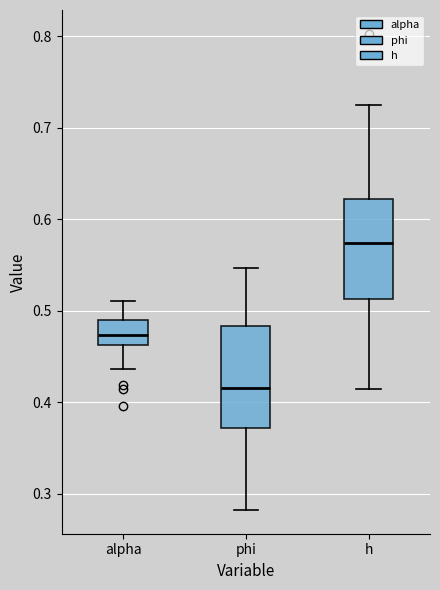

Reading left to right, transcribe this box plot: for each box, give where its median line is, the range the box spans, and where its two whiskers end, as read against the y-axis. The values are not printed on the chart, so give them approximately, as read against the axis.

alpha: median 0.47, box 0.46 to 0.49, whiskers 0.44 to 0.51
phi: median 0.42, box 0.37 to 0.48, whiskers 0.28 to 0.55
h: median 0.57, box 0.51 to 0.62, whiskers 0.41 to 0.72